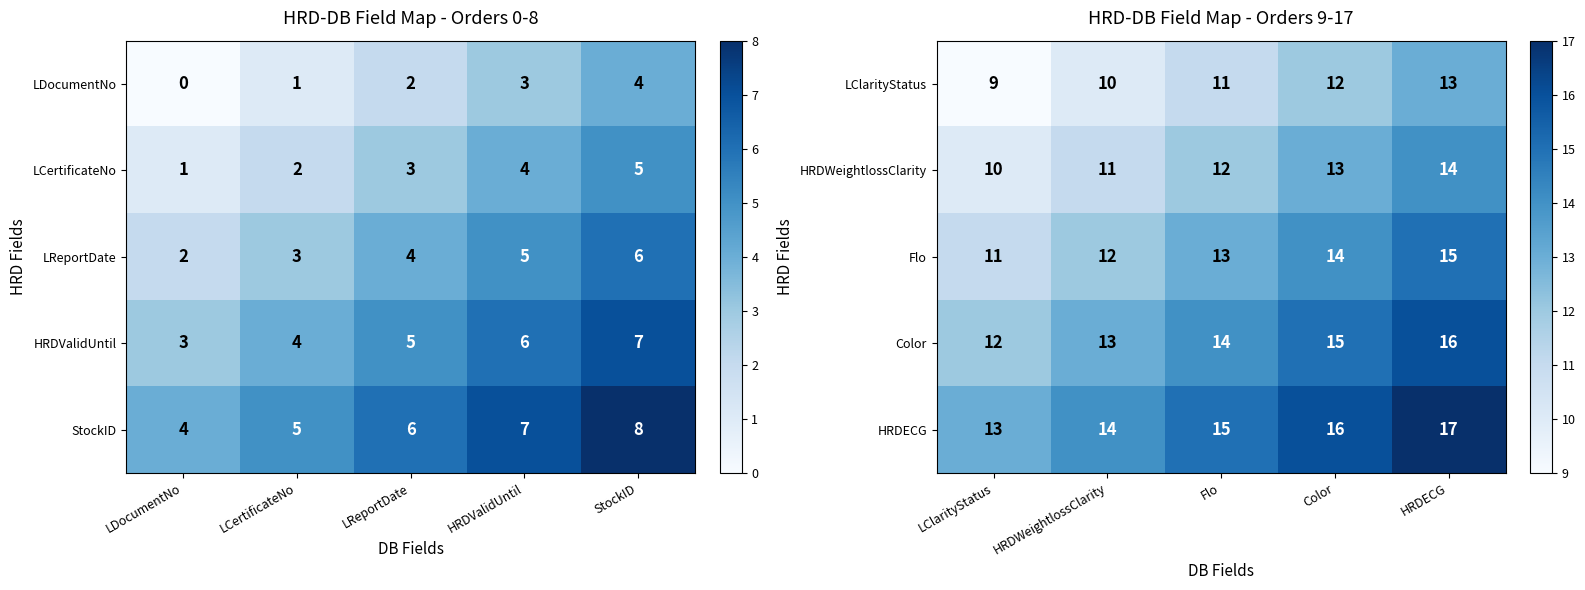

Which category has the lowest value in the HRDECG series?

LClarityStatus